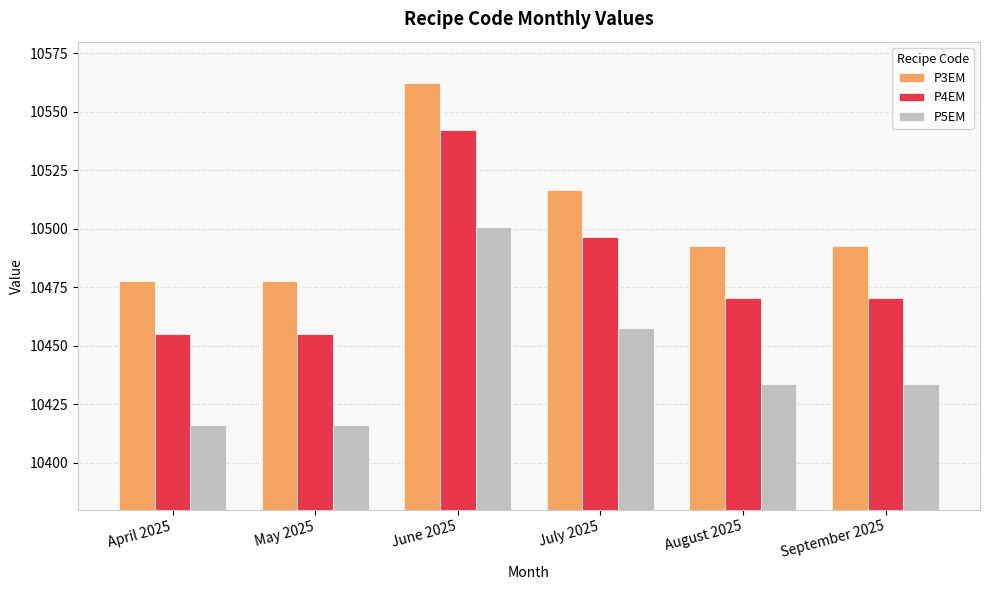

Which series has the largest range (max minus min)?

P4EM